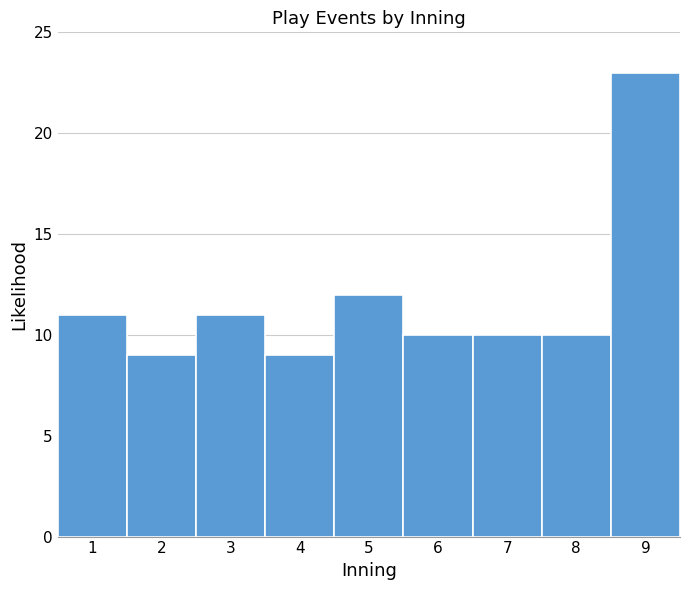

Reading left to right, transcribe this chart: for each bar, give the range it covers on the x-axis and its height. The values are not printed on the chart, so give them approximately, as read against the axis.

0.5 to 1.5: 11
1.5 to 2.5: 9
2.5 to 3.5: 11
3.5 to 4.5: 9
4.5 to 5.5: 12
5.5 to 6.5: 10
6.5 to 7.5: 10
7.5 to 8.5: 10
8.5 to 9.5: 23